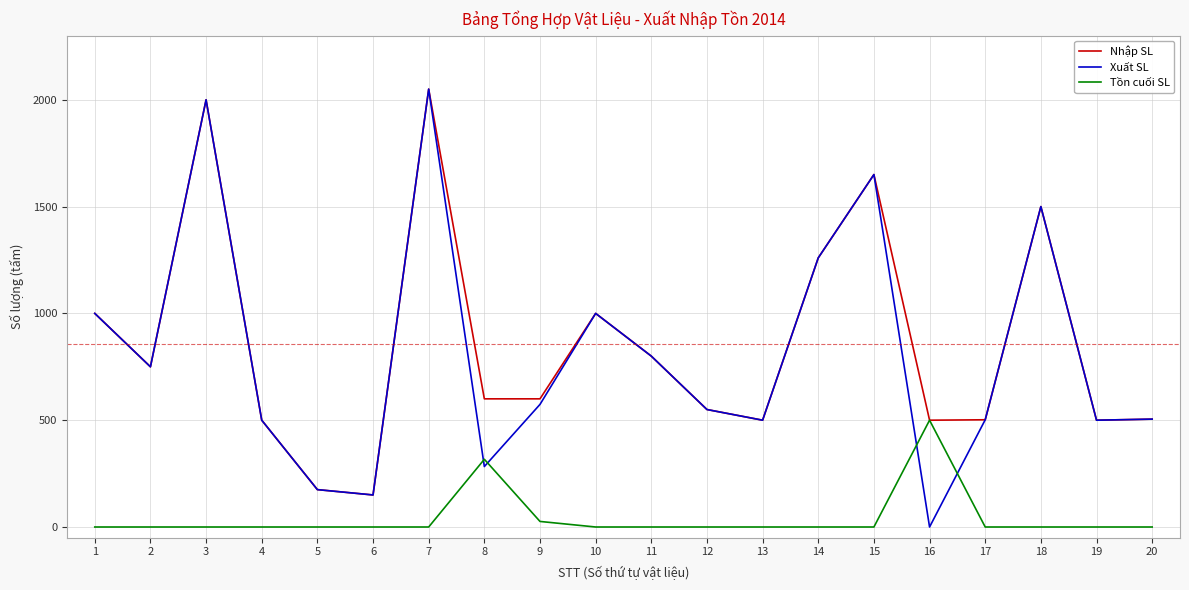

The value of Tồn cuối SL at 17 is 346. True or false?

False